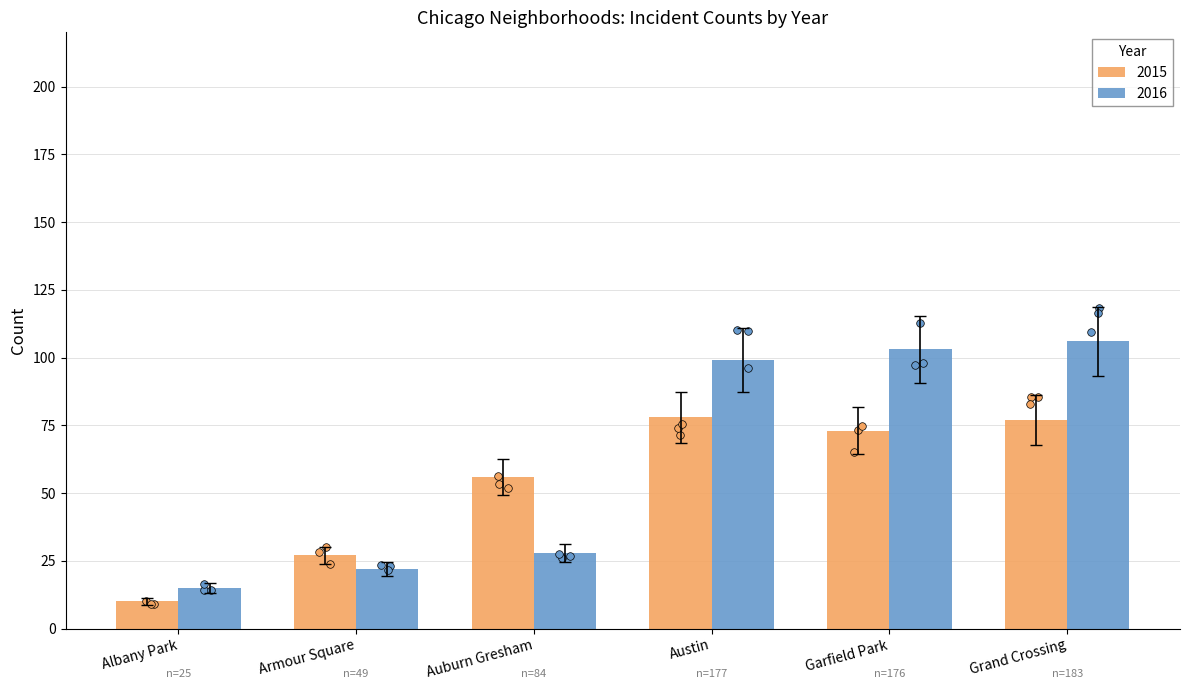

At which category is the sum across all series the highest?

Grand Crossing